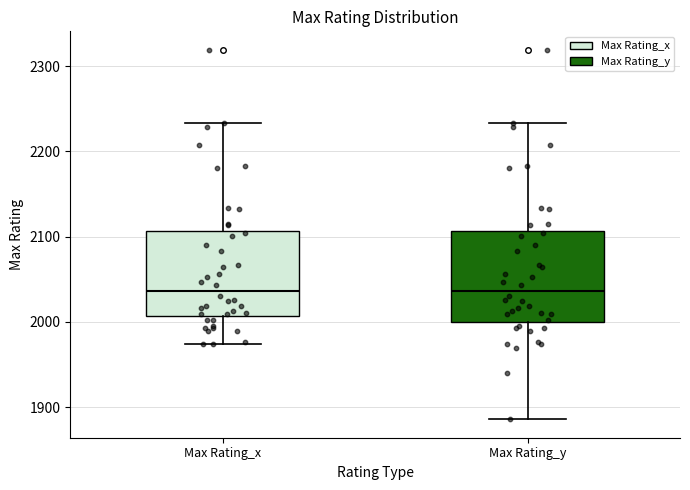

Where is the upper edge of the box for Max Rating_y on the y-axis? The values are not printed on the chart, so give them approximately, as read against the axis.

2110